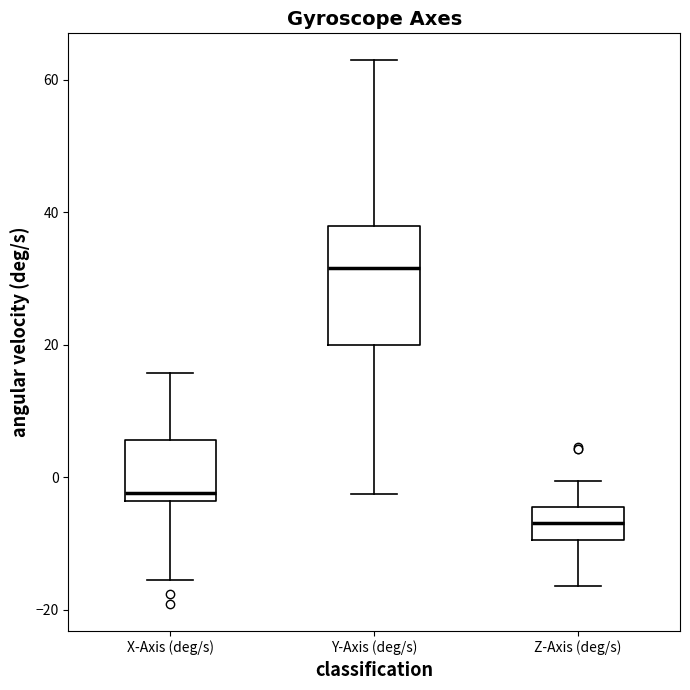

Reading left to right, read every box against the y-axis: the position of its median line, the range the box covers, and the ends of its whiskers. The values are not printed on the chart, so give them approximately, as read against the axis.

X-Axis (deg/s): median -2, box -4 to 6, whiskers -16 to 16
Y-Axis (deg/s): median 32, box 20 to 38, whiskers -2 to 62
Z-Axis (deg/s): median -6, box -10 to -4, whiskers -16 to 0